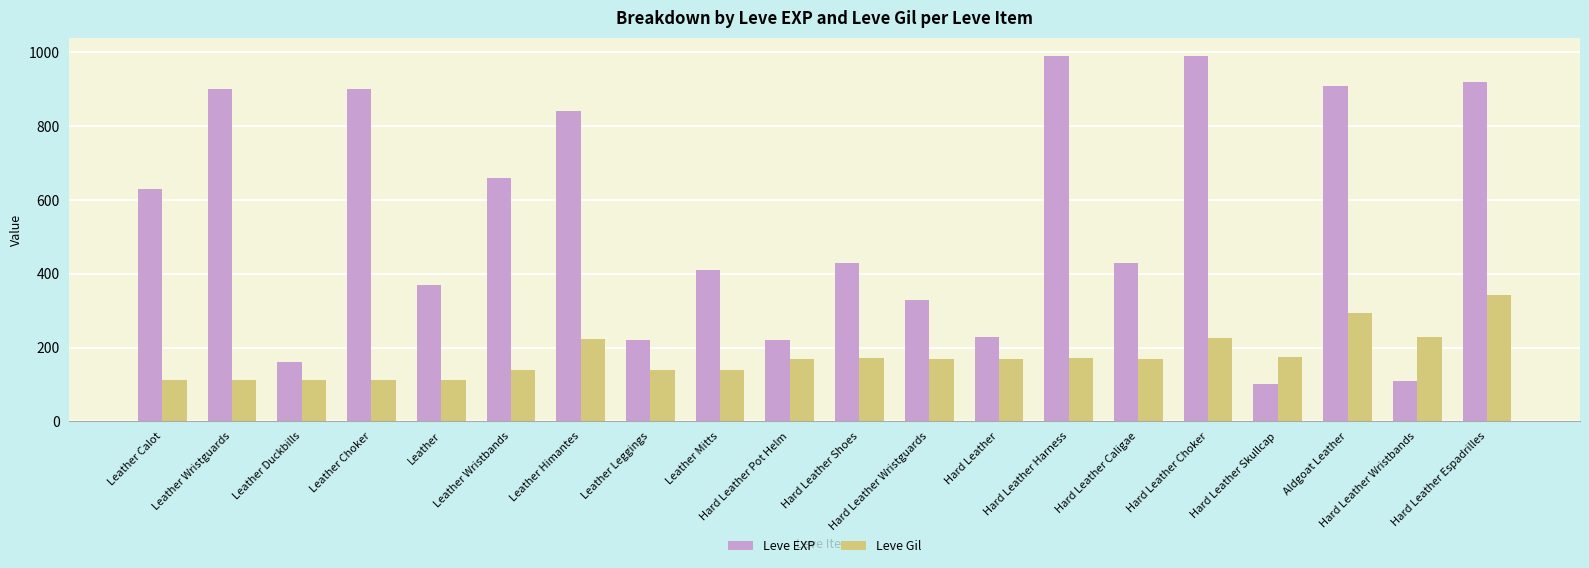

Between Leather Wristguards and Hard Leather Espadrilles, which series saw the biggest shift?

Leve Gil